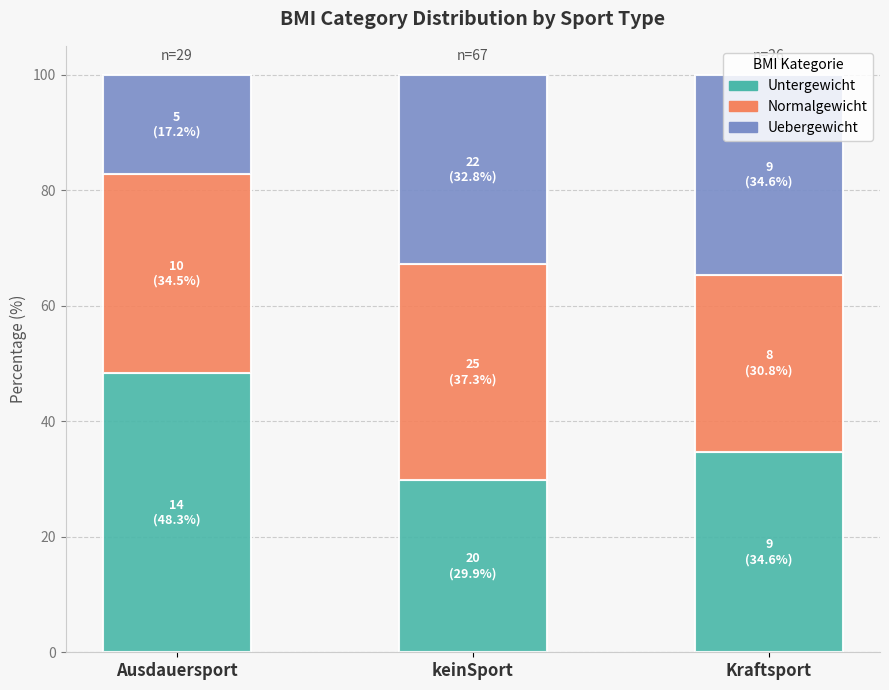

Where is Untergewicht nearest to the value 39?

Kraftsport